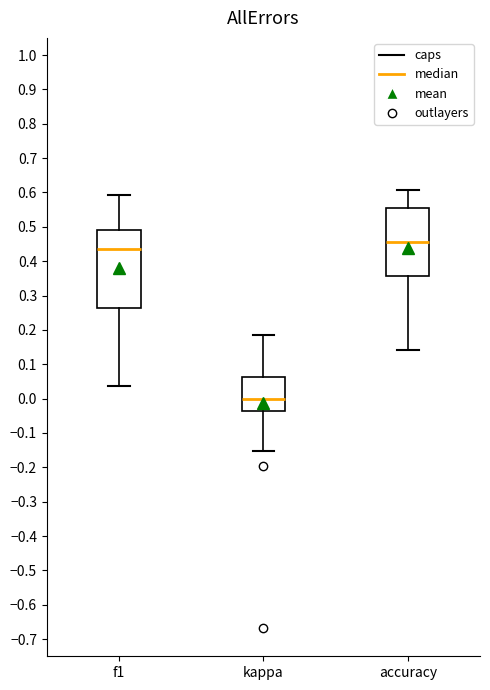

Which box is the tallest, from its lower edge to its upper edge?

f1